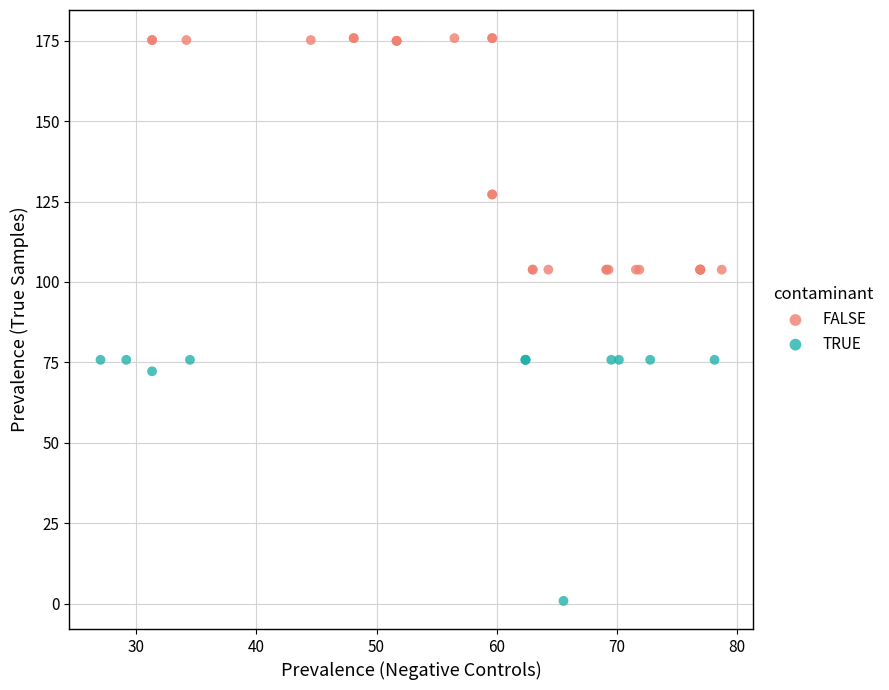

Which series has the widest spread of Y values?

TRUE